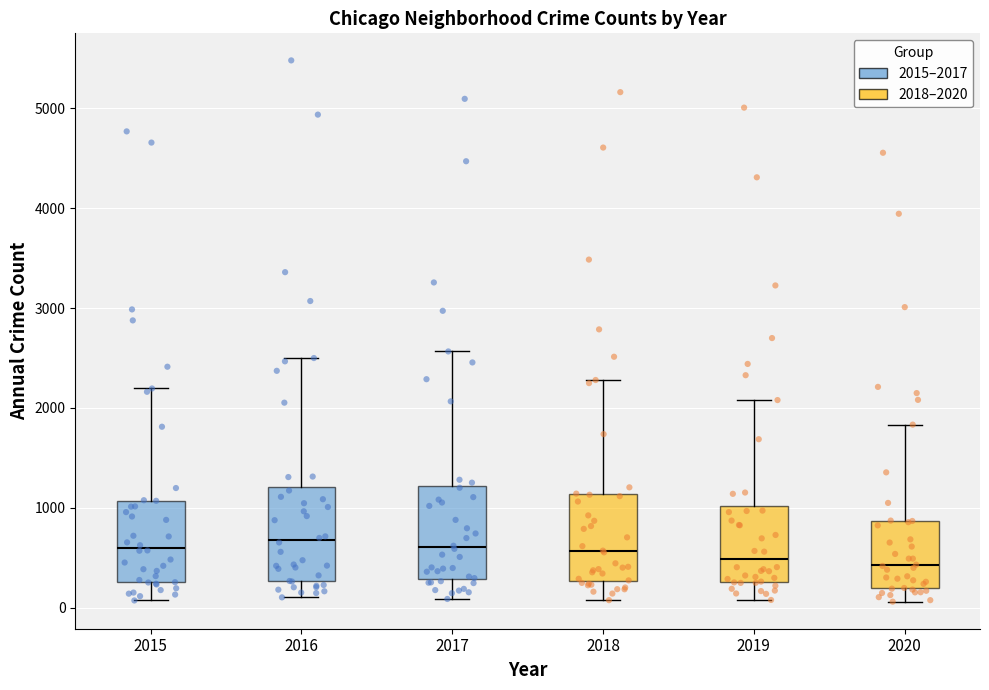

Reading left to right, read every box against the y-axis: the position of its median line, the range the box covers, and the ends of its whiskers. The values are not printed on the chart, so give them approximately, as read against the axis.

2015: median 600, box 300 to 1100, whiskers 100 to 2200
2016: median 700, box 300 to 1200, whiskers 100 to 2500
2017: median 600, box 300 to 1200, whiskers 100 to 2600
2018: median 600, box 300 to 1100, whiskers 100 to 2300
2019: median 500, box 300 to 1000, whiskers 100 to 2100
2020: median 400, box 200 to 900, whiskers 100 to 1800